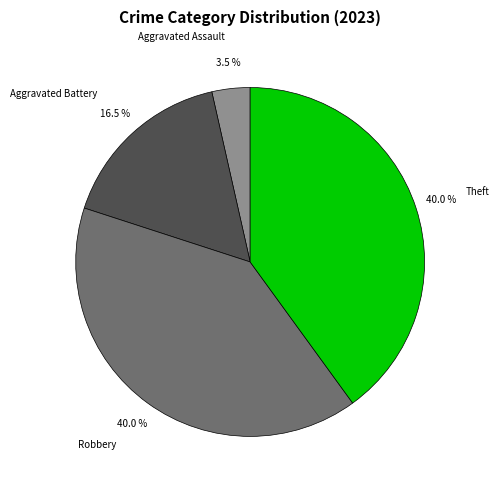

Which slice is the smallest?

Aggravated Assault